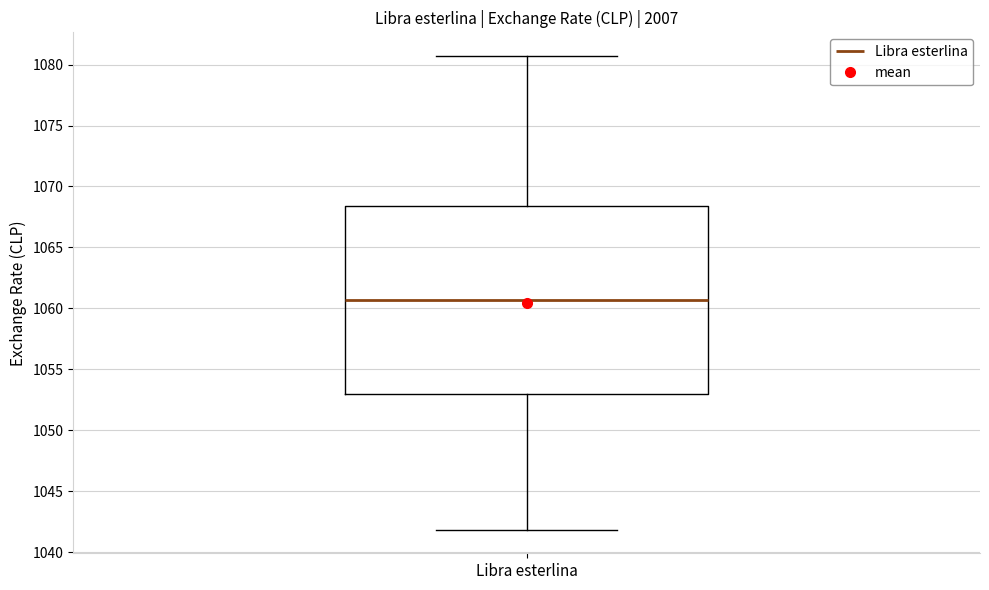

Where does the median line of the box for Libra esterlina sit on the y-axis? The values are not printed on the chart, so give them approximately, as read against the axis.

1060.5